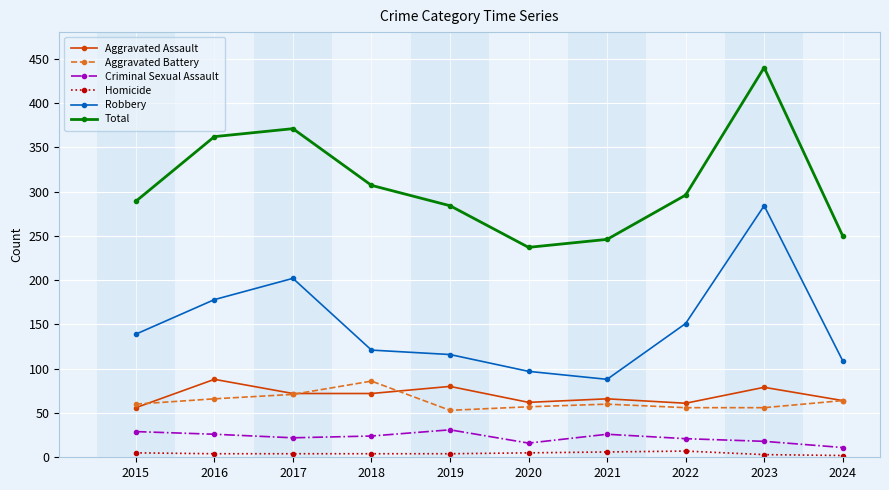

What is the difference between the second highest and minimum values in the Aggravated Battery series?

18